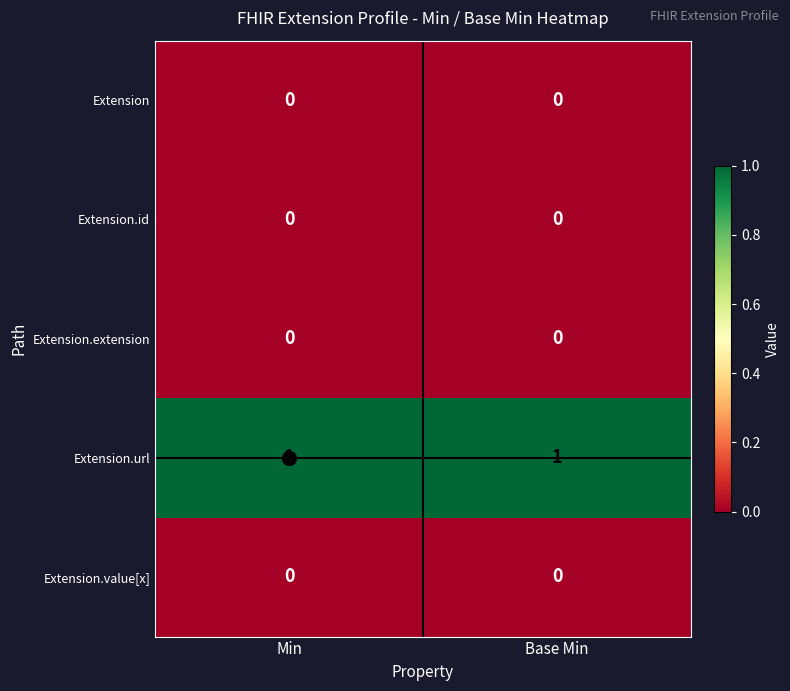

Which series has the largest total across all categories?

Extension.url